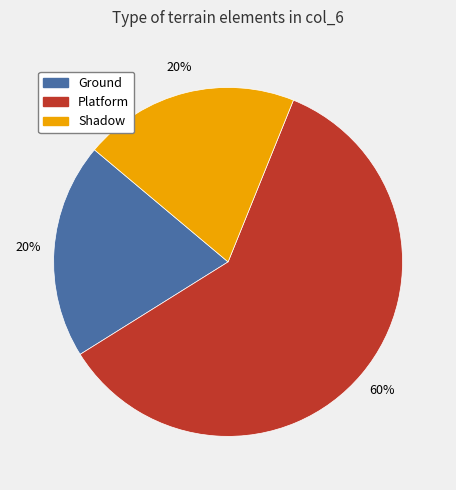

What is the largest slice in the pie chart?

Platform